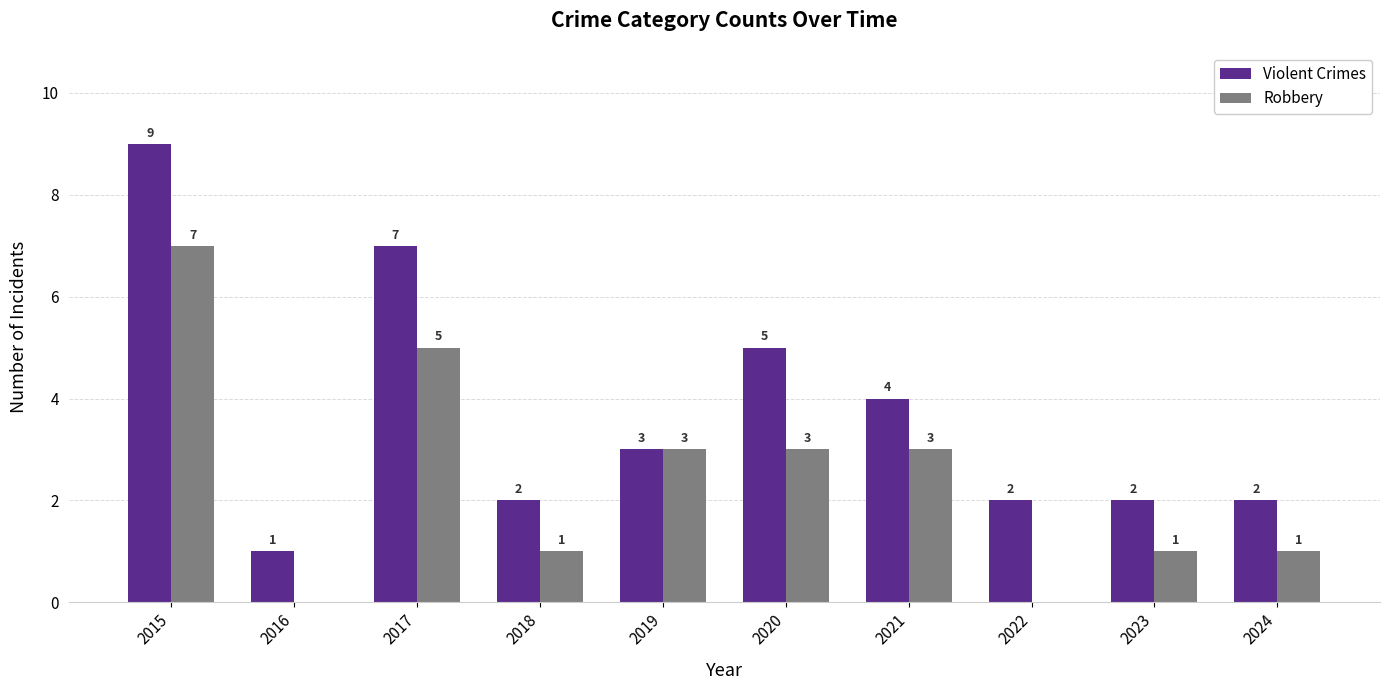

Where does the Violent Crimes series first go above 3?

2015